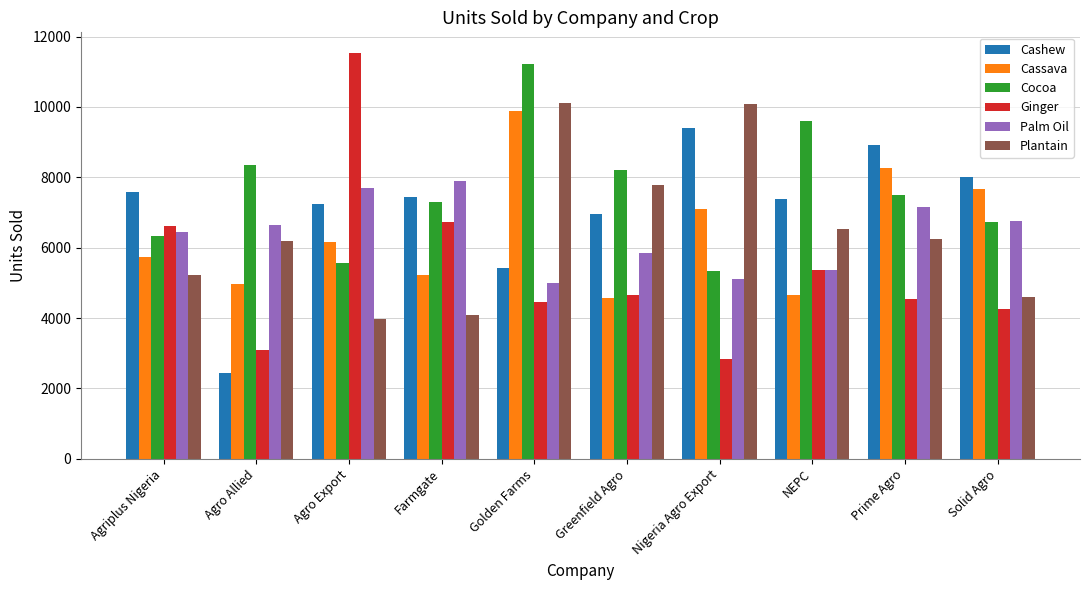

What is the smallest value displayed?

2436